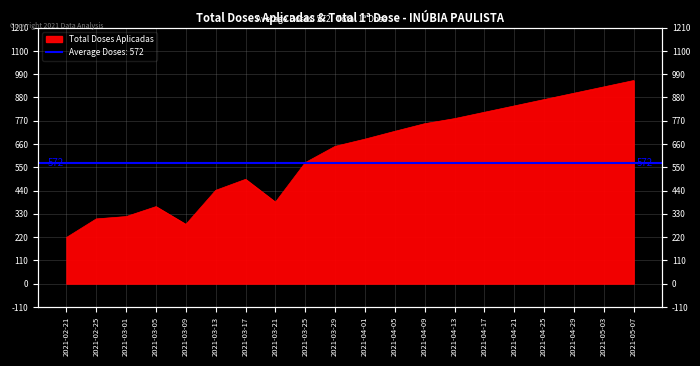

How many data points are less than 683?

10